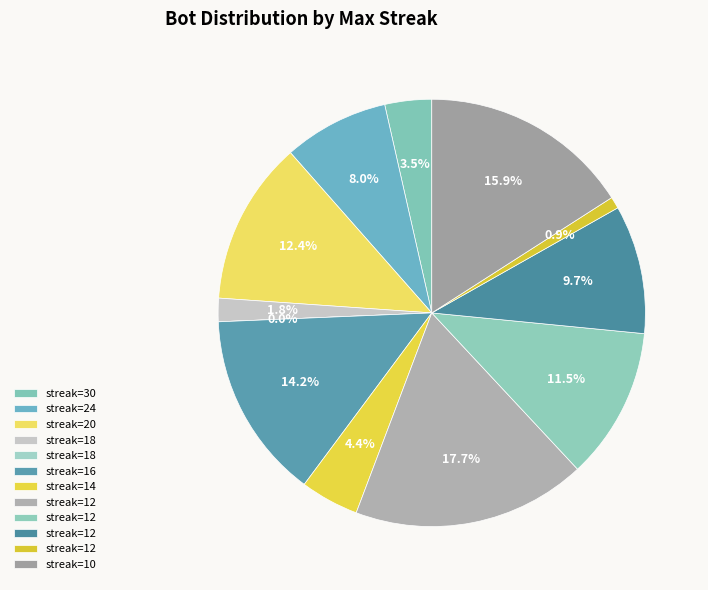

Does any single category account for the majority?

No